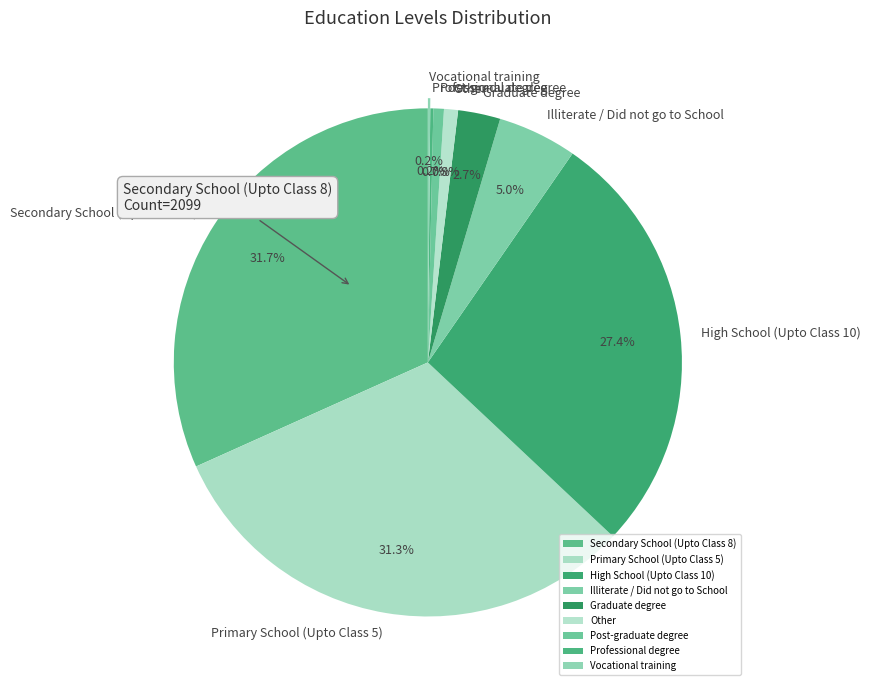

What portion of the pie excludes High School (Upto Class 10)?

72.6%